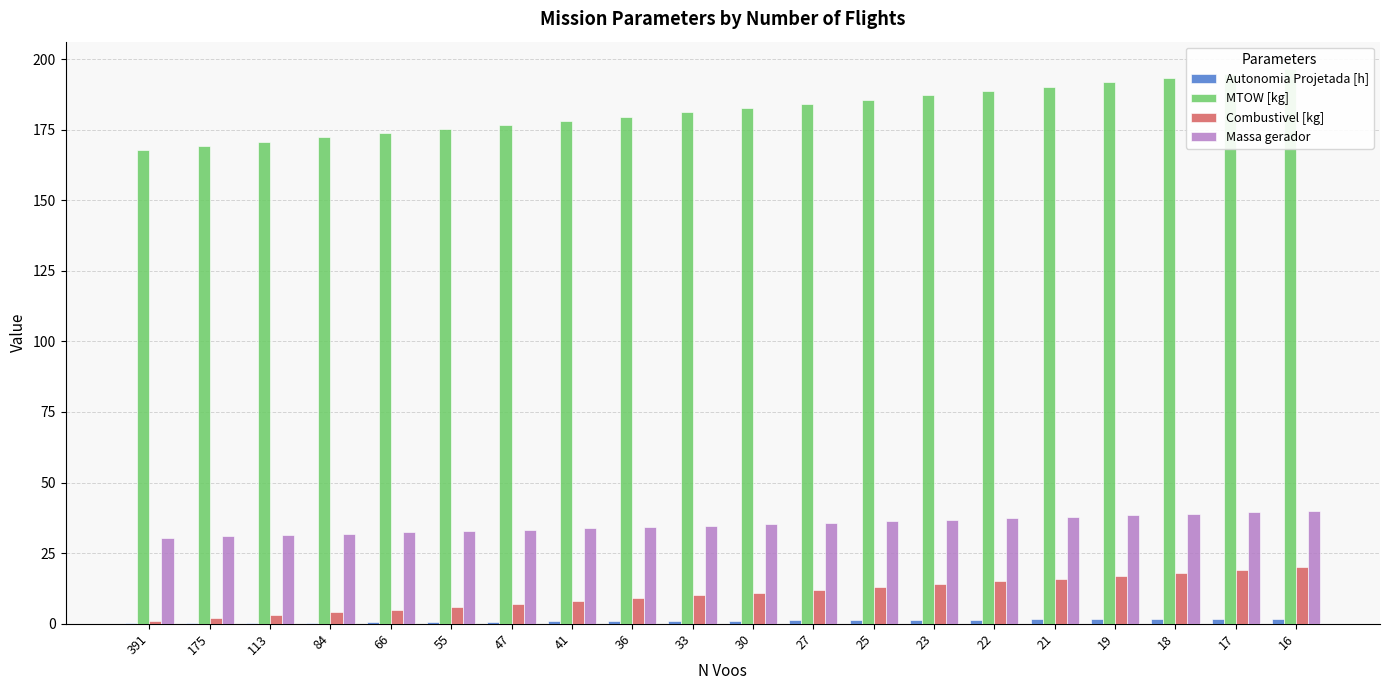

What is the approximate value of Autonomia Projetada [h] at 21?

1.5